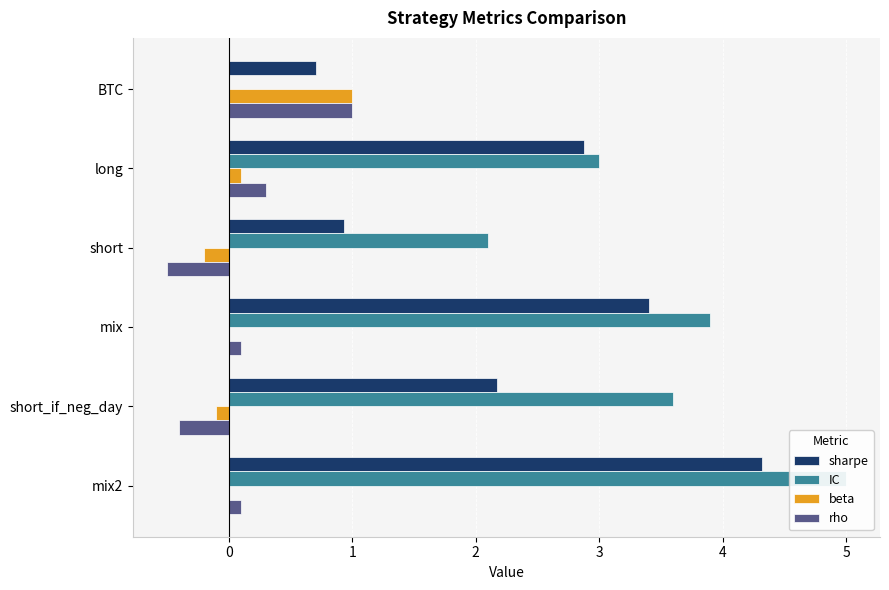

How many series are shown in this chart?

4